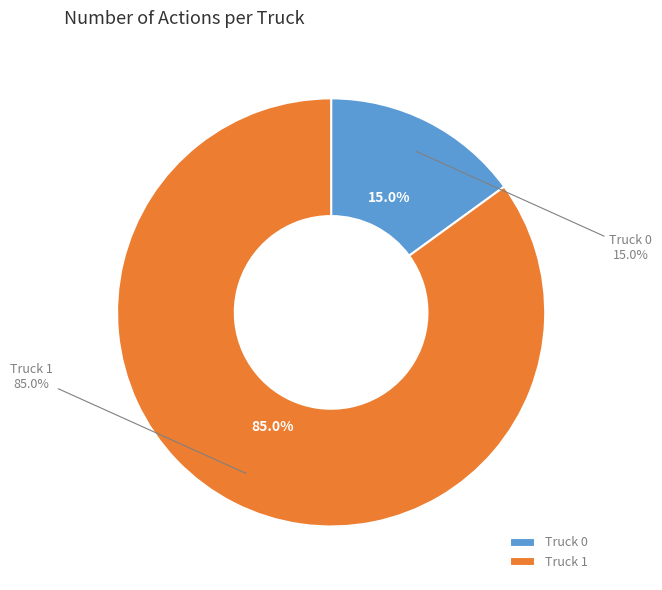

Count the number of slices in the pie.

2